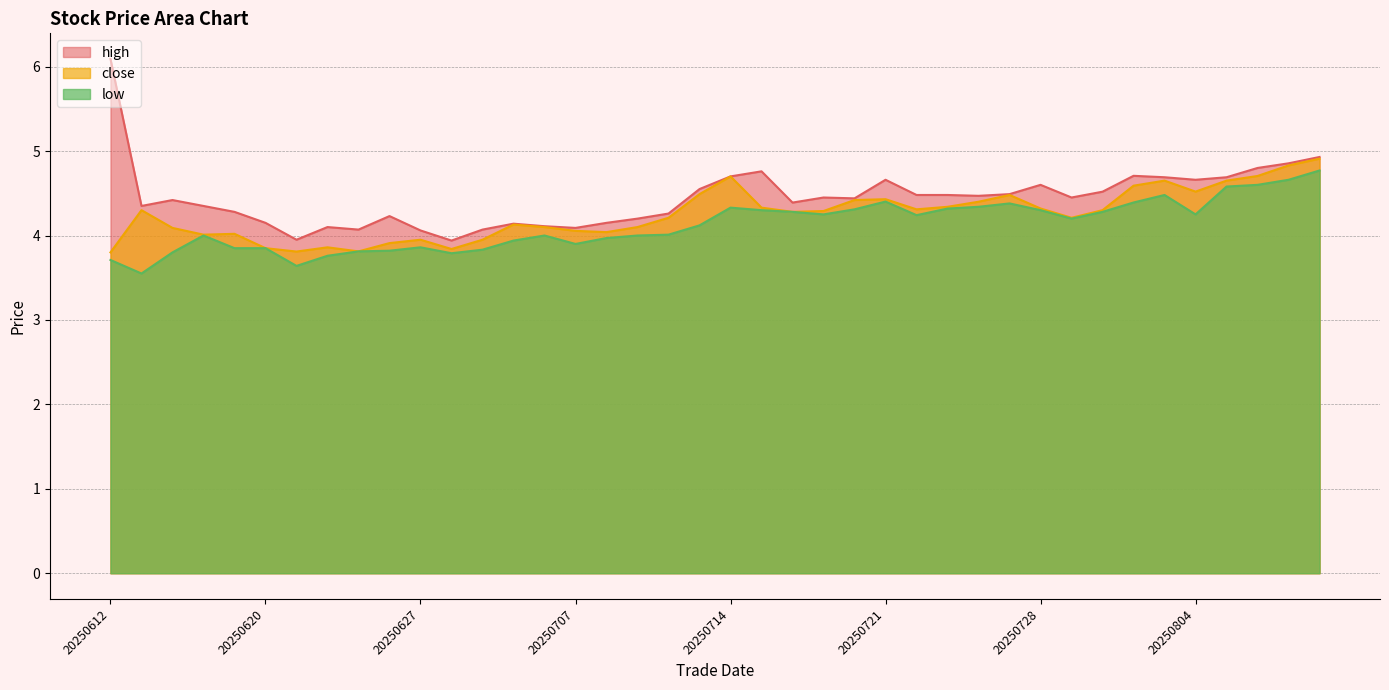

What is the value of the low point at the 39th from the left?

4.7